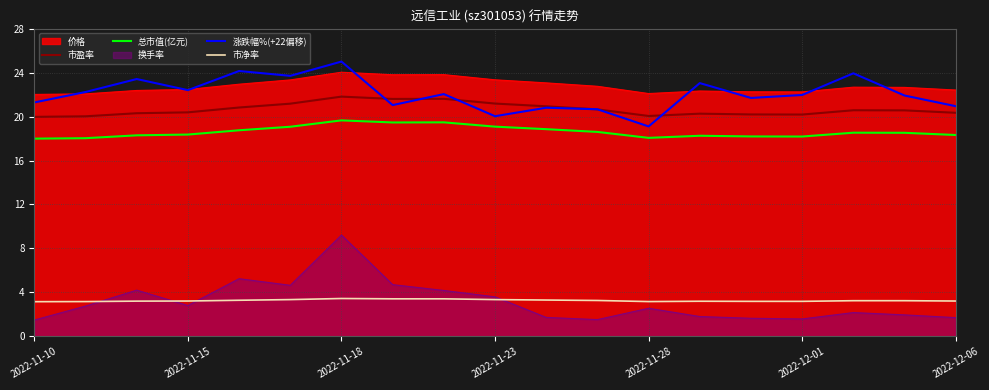

Rank the series at 2022-12-01 from highest to lowest value.

价格, 涨跌幅%(+22偏移), 市盈率, 总市值(亿元), 市净率, 换手率